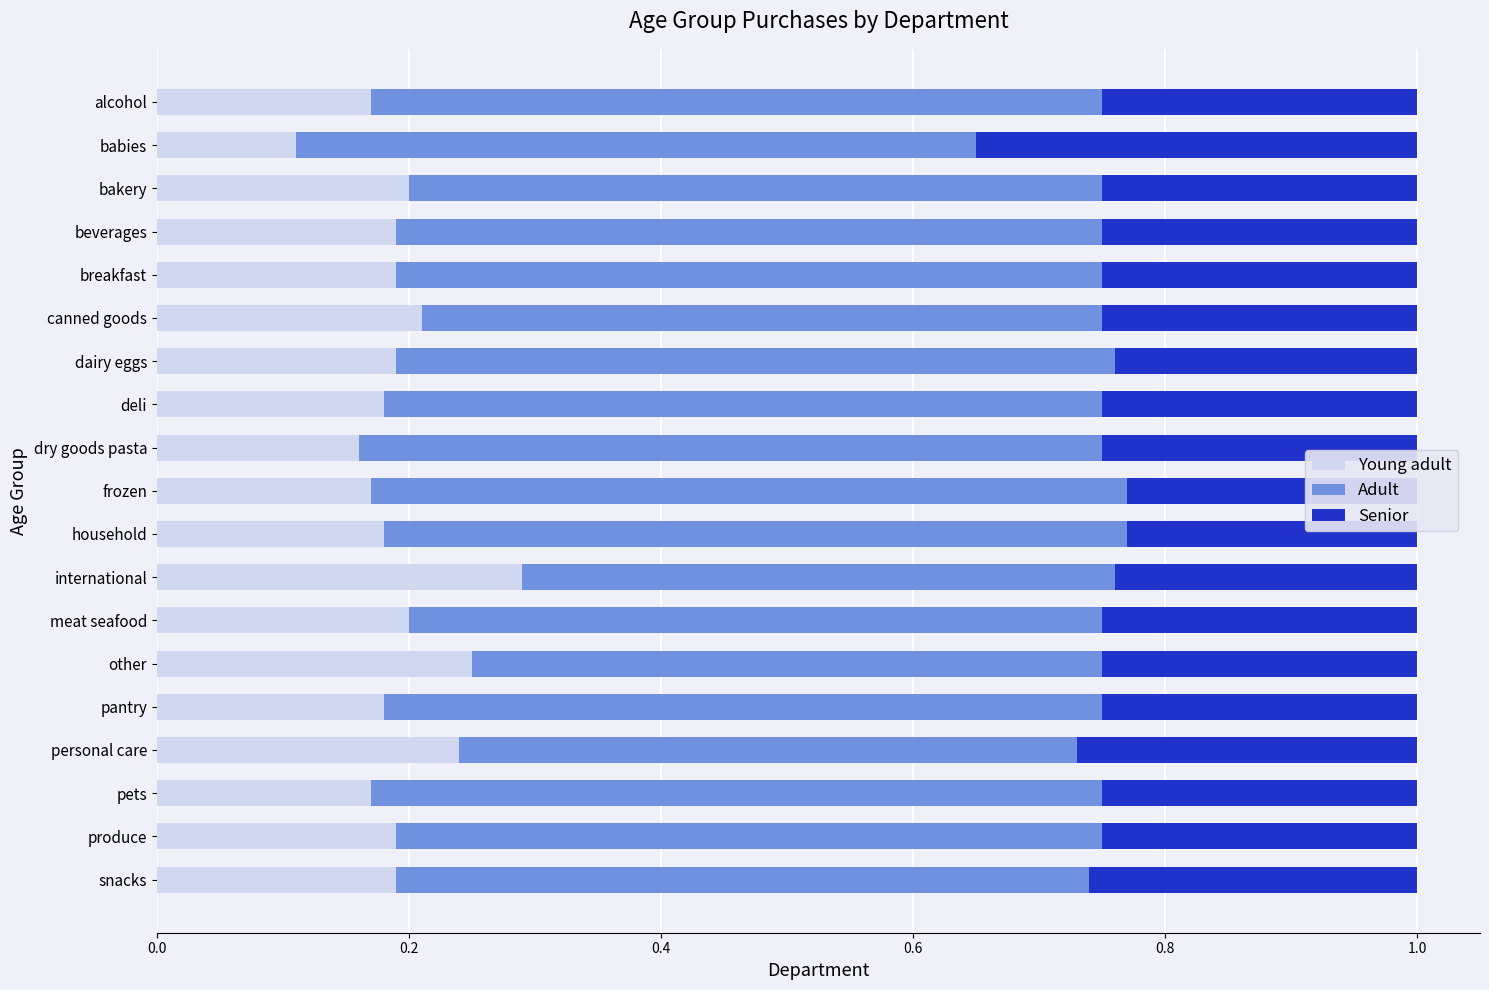

What is the value of the Young adult bar at the 12th from the left?

0.2